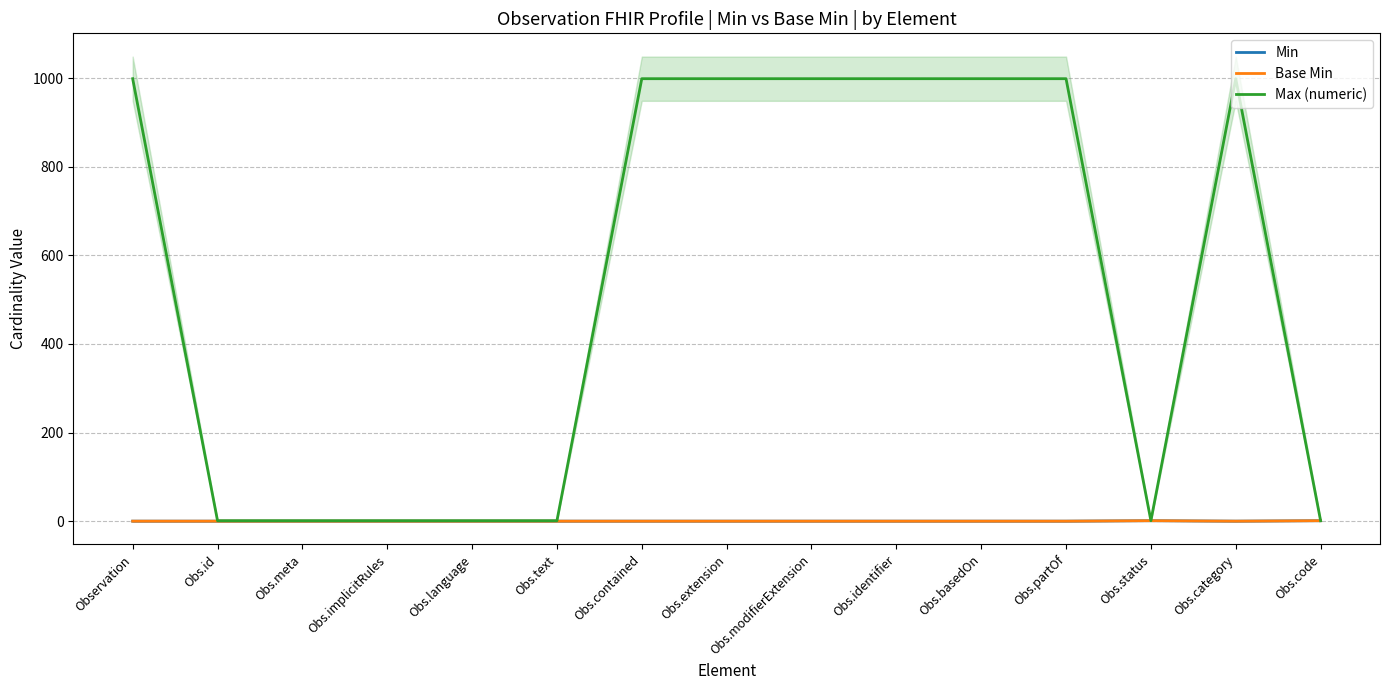

Which series has the largest range (max minus min)?

Max (numeric)